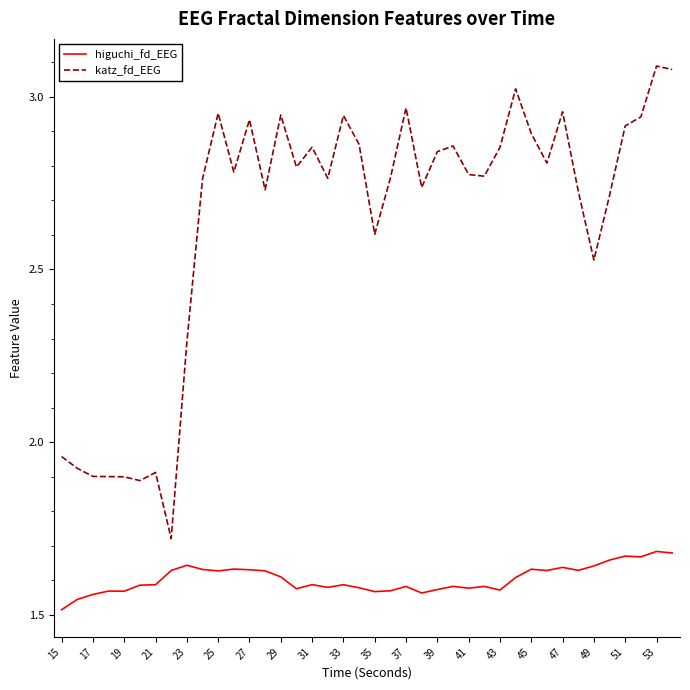

Which series has the largest range (max minus min)?

katz_fd_EEG